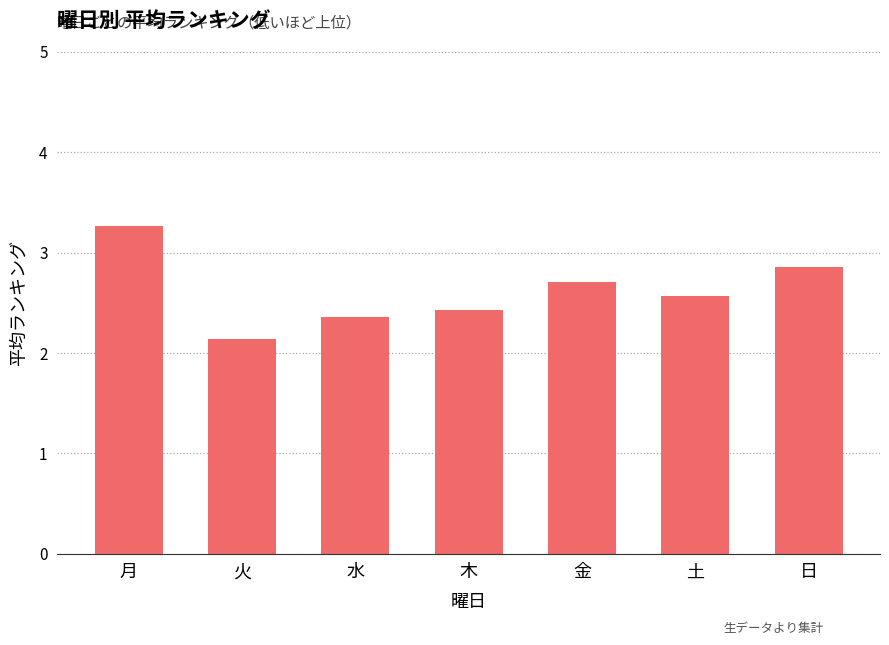

Which category has the lowest value across all series?

火